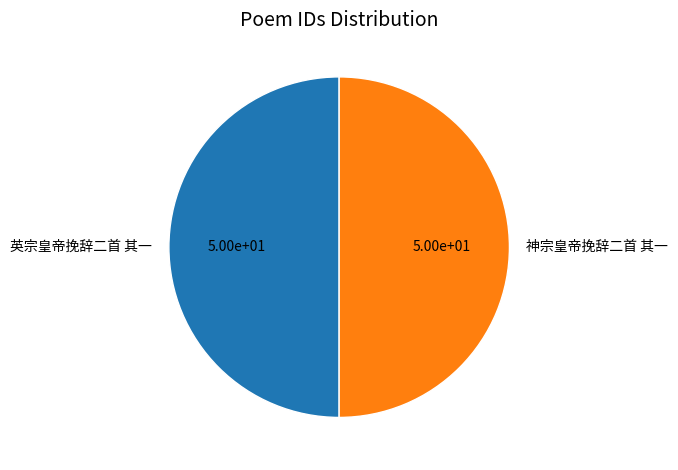

Is it true that 神宗皇帝挽辞二首 其一 is 59% of the pie?

False